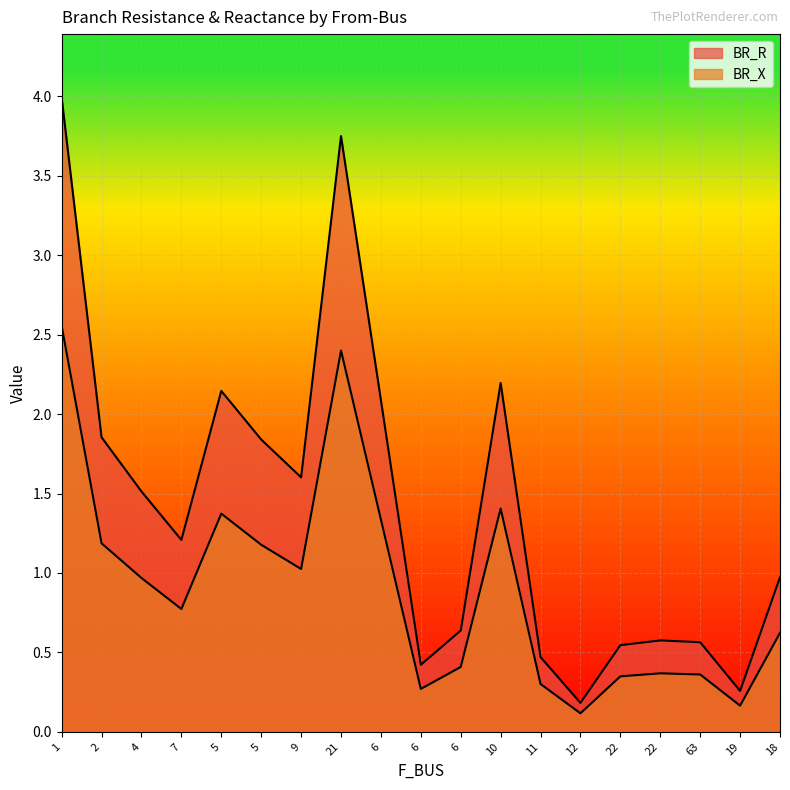

What are all the series names shown in the legend?

BR_R, BR_X